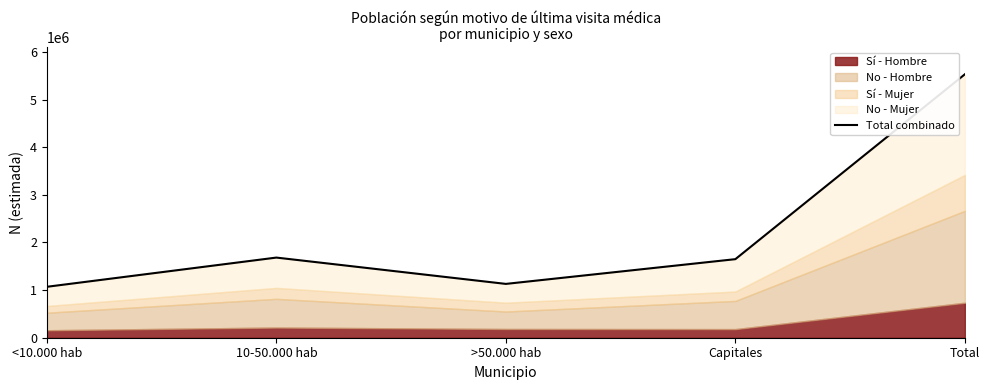

How many values are below 1649476?

2